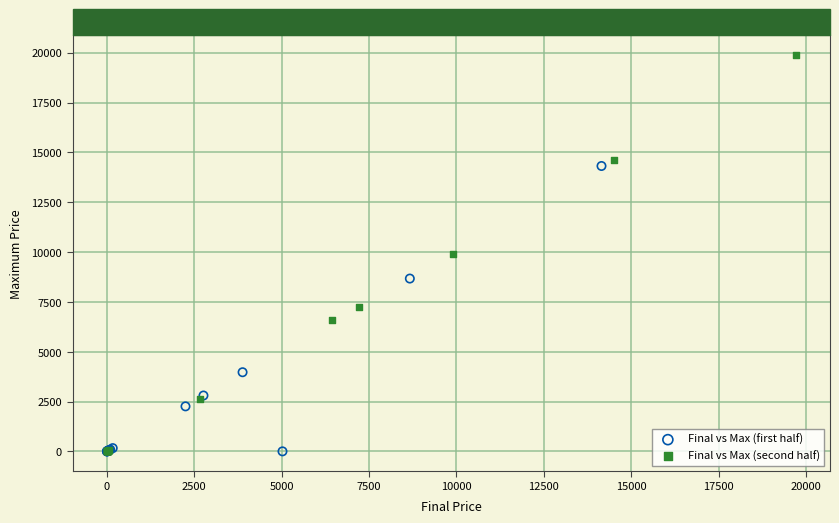

Which series has the largest Y range (max minus min)?

Final vs Max (second half)